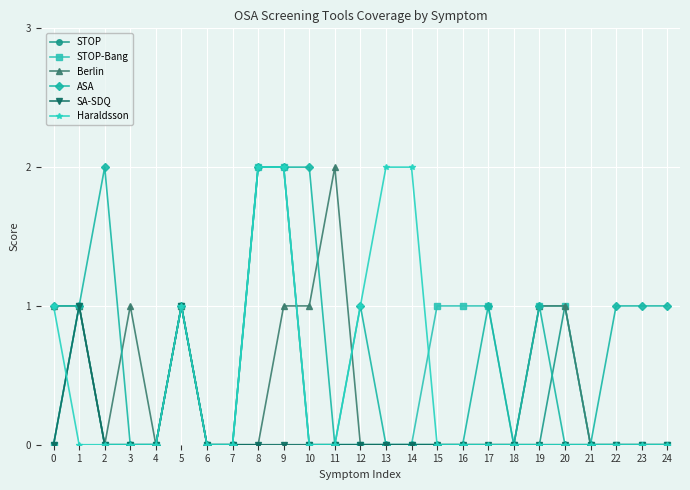

How many data points does each series have?

25